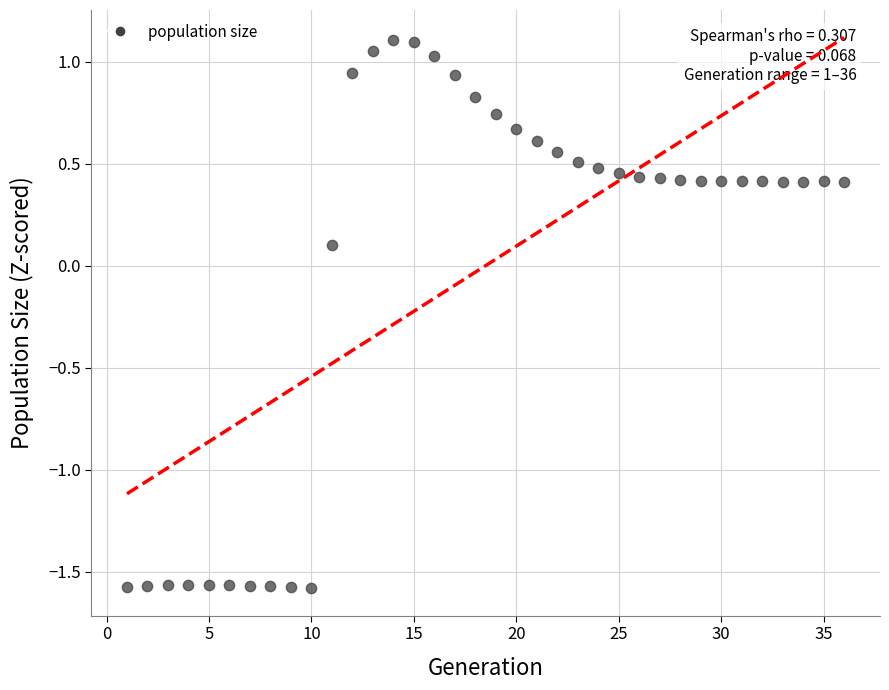

What is the range of X values (max minus min)?

35.0